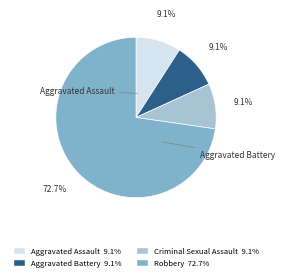

Is there any slice that represents more than half of the pie?

Yes